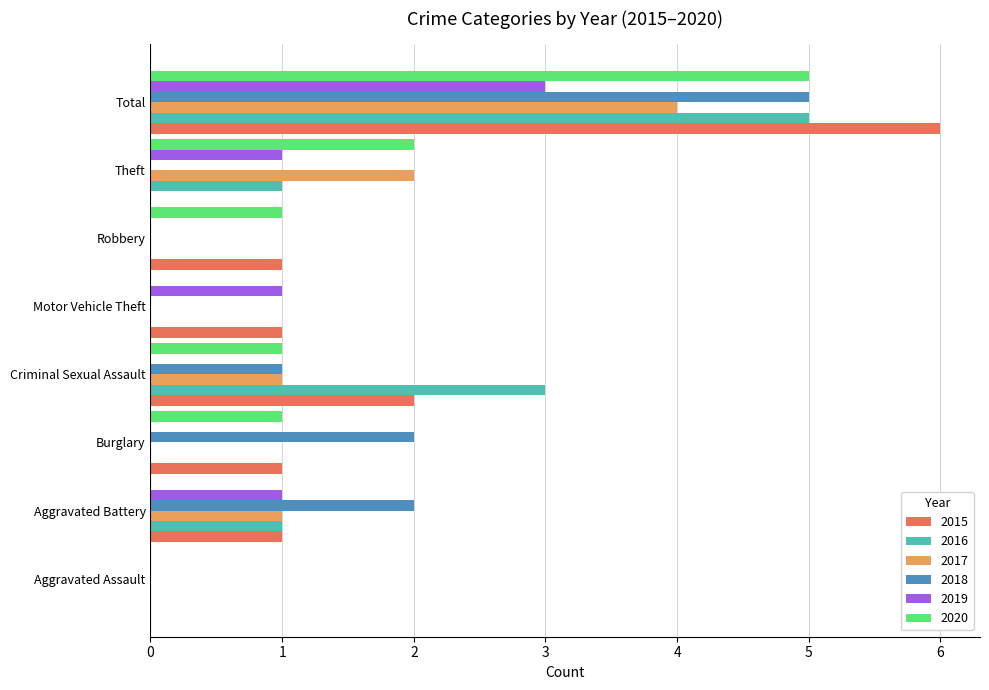

True or false: 2018 has a value of 0 at Theft.

True